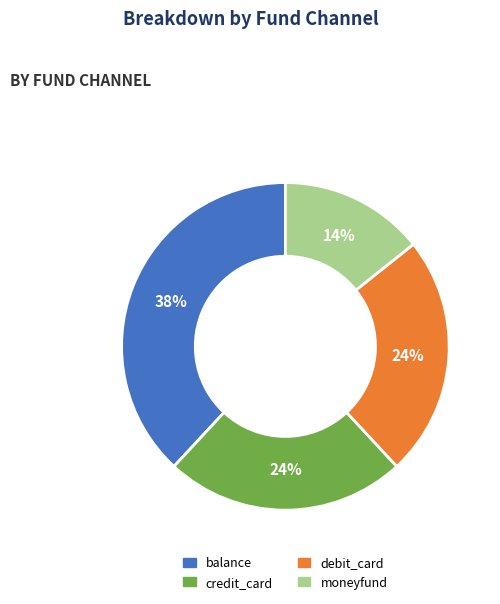

To the nearest percent, what percentage of the pie is balance?

38%